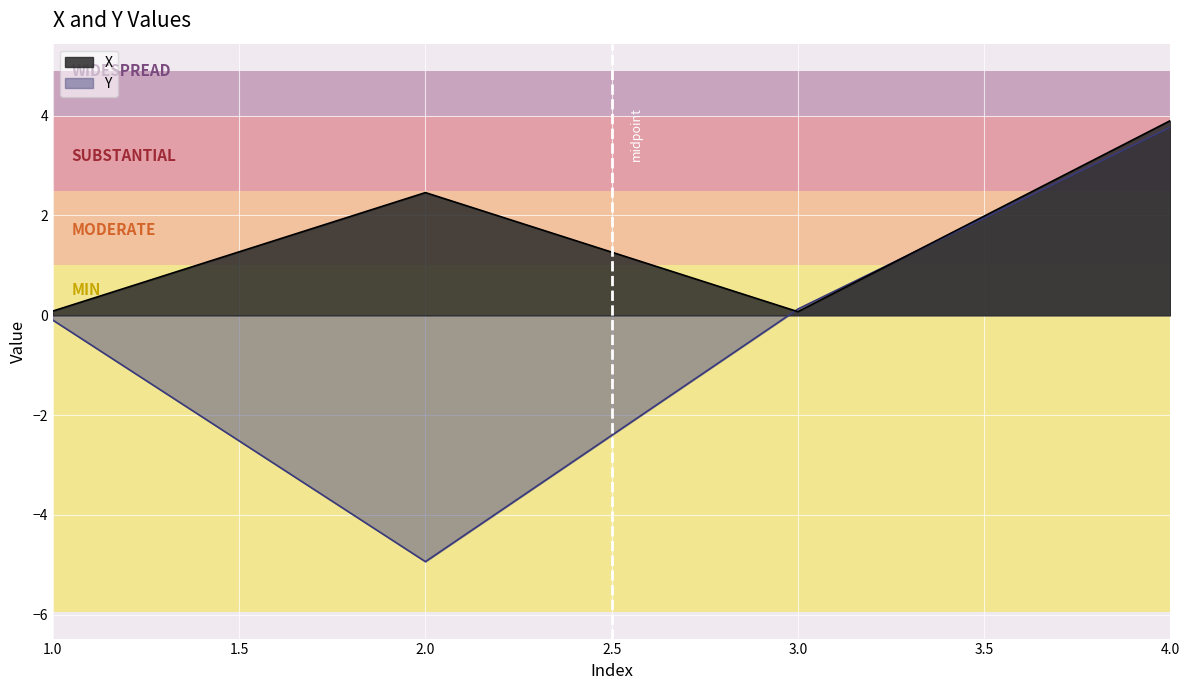

What is the value of the Y point at the 4th from the left?

3.8